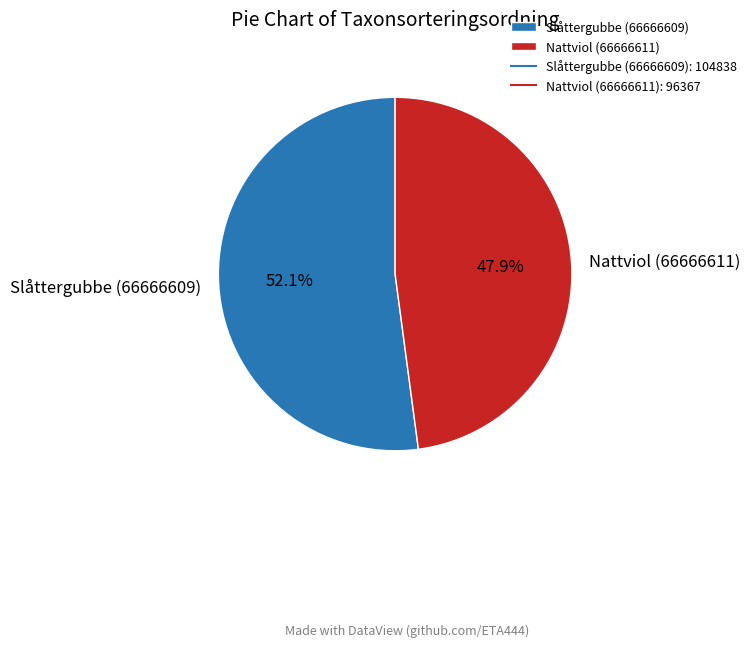

Is it true that Slåttergubbe (66666609) is 43% of the pie?

False